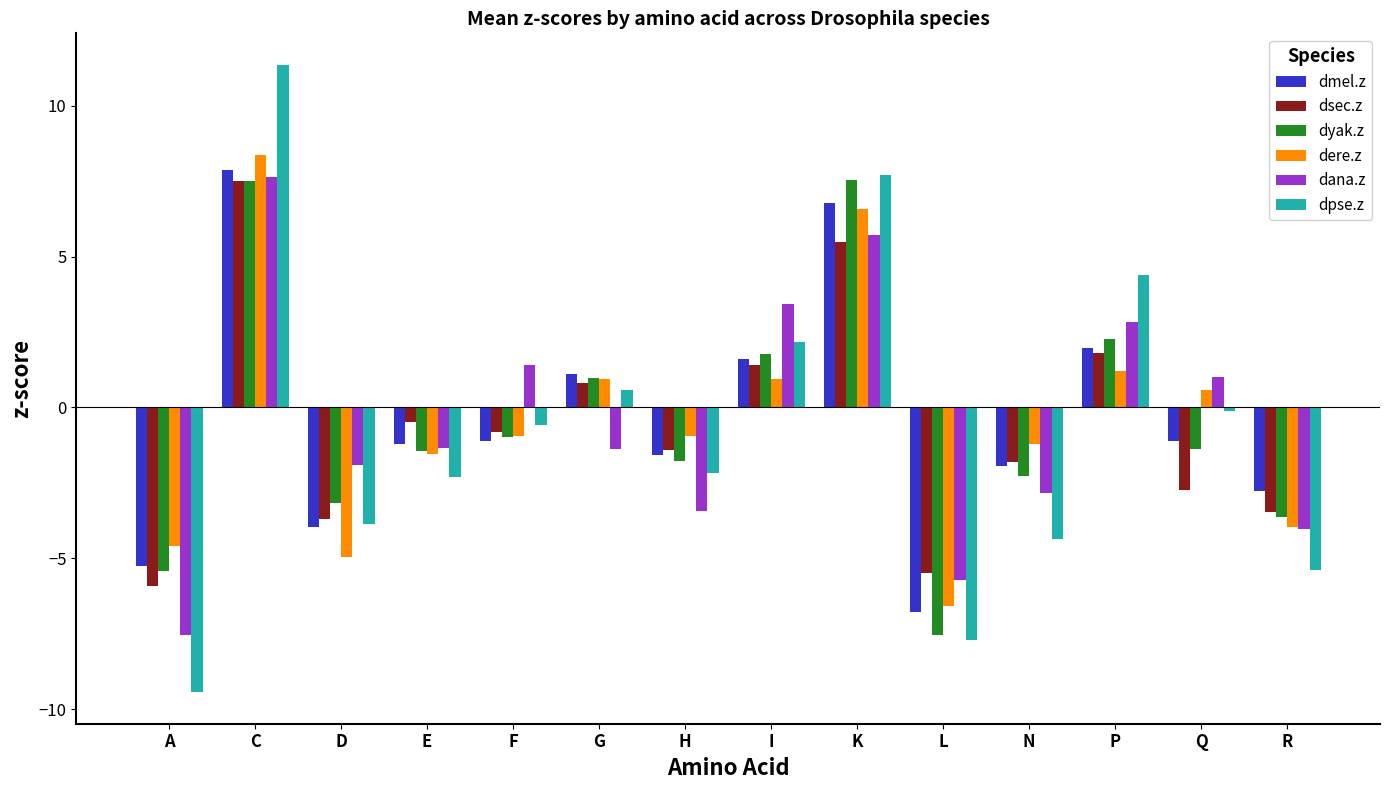

The dsec.z series shows -2.7 at Q. True or false?

True